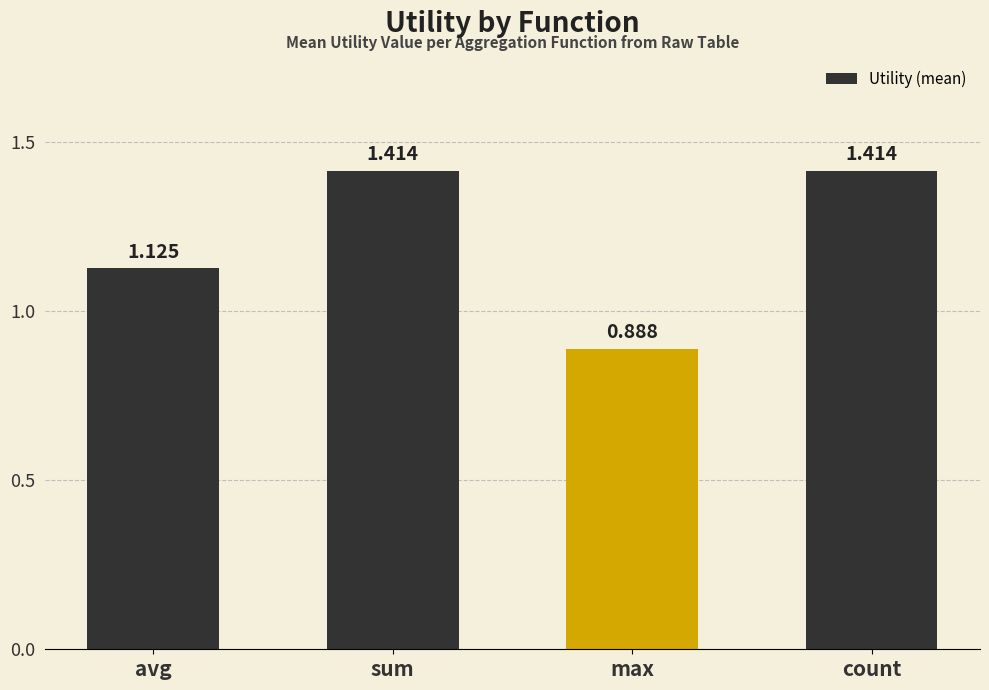

Between avg and count, which is larger?

count